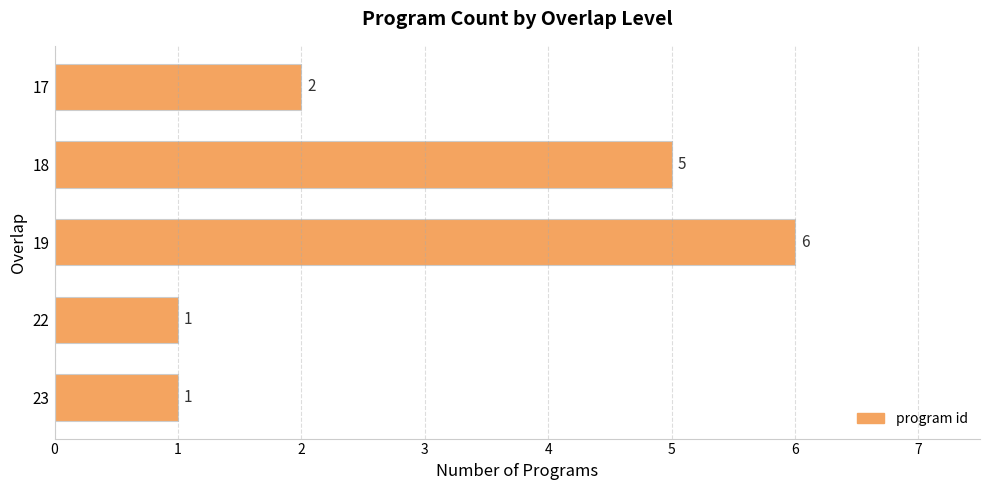

What is the sum of all values?

15